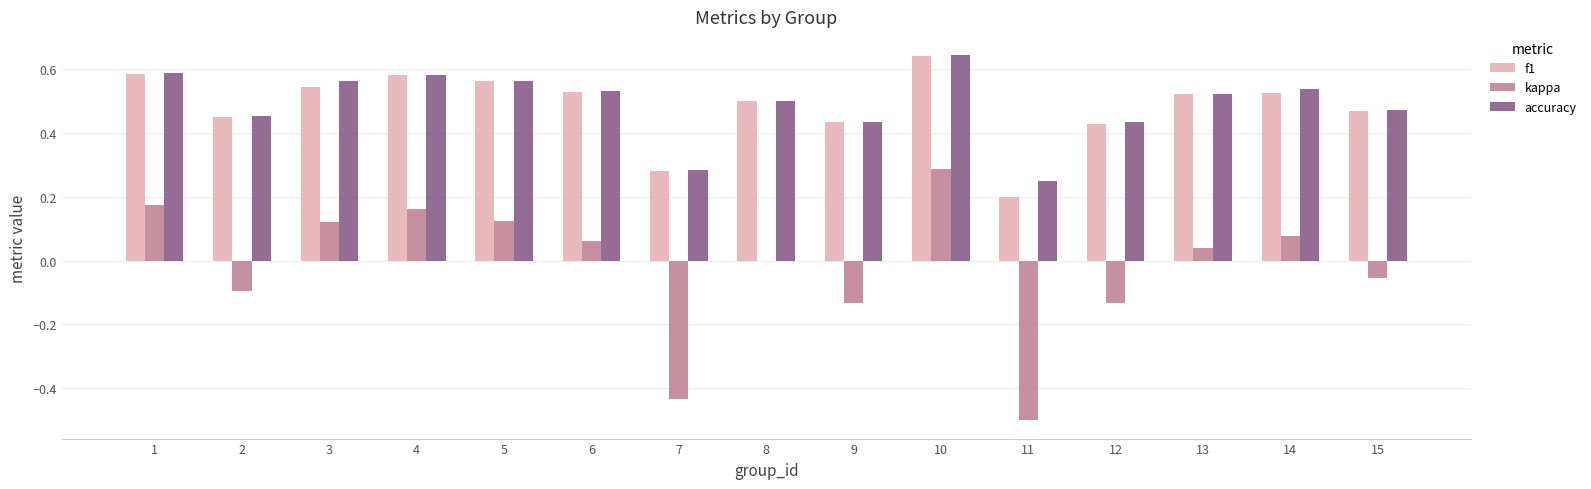

What is the sum of the f1 values at 5 and 12?

1.0